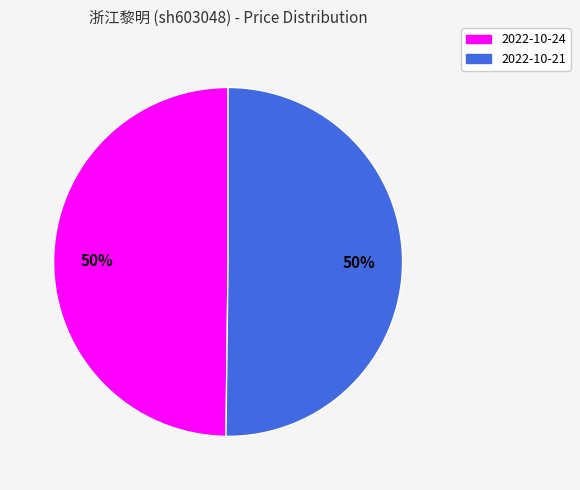

To the nearest percent, what percentage of the pie is 2022-10-24?

50%